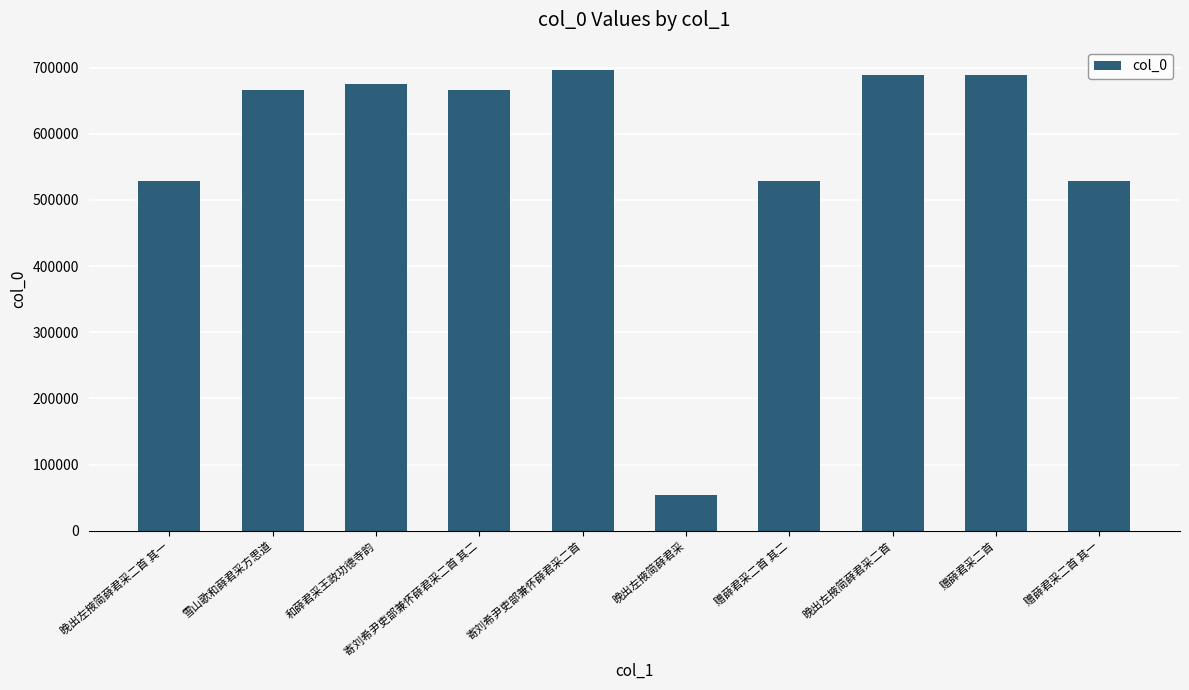

True or false: the data shows 438794 at 雪山歌和薛君采方思道.

False